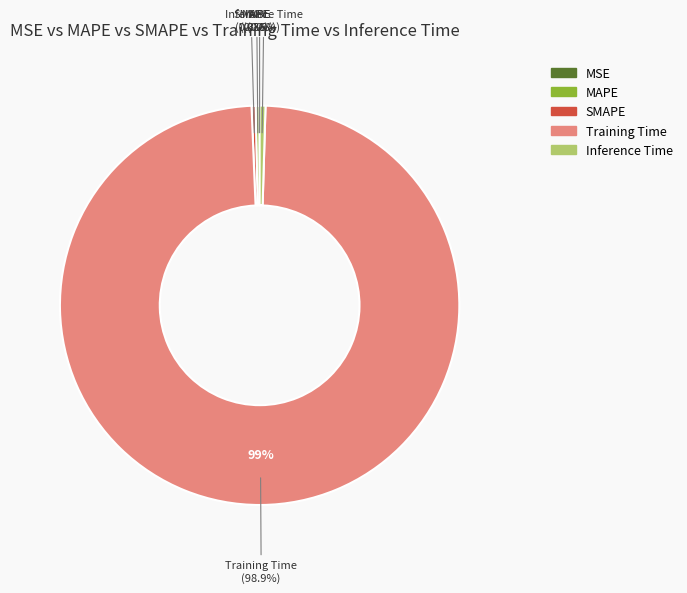

Is it true that Training Time is 99% of the pie?

True